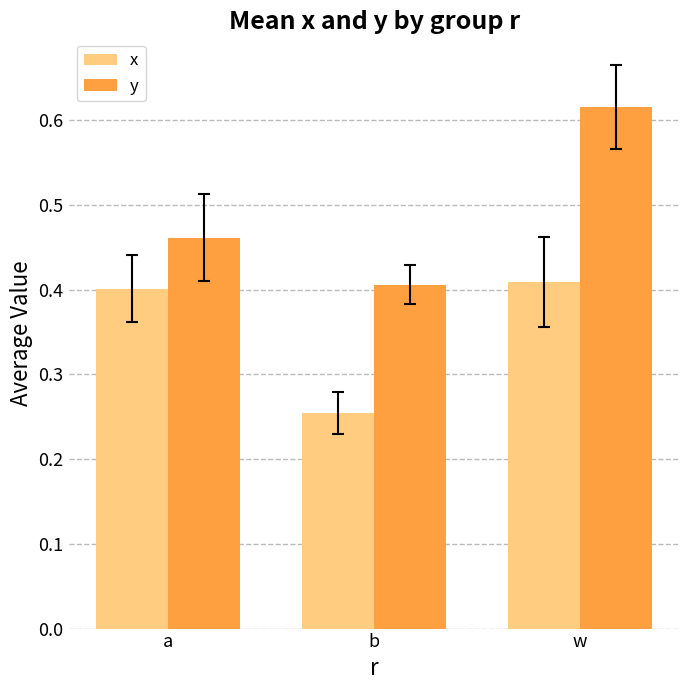

How many x values are between 0 and 1?

3